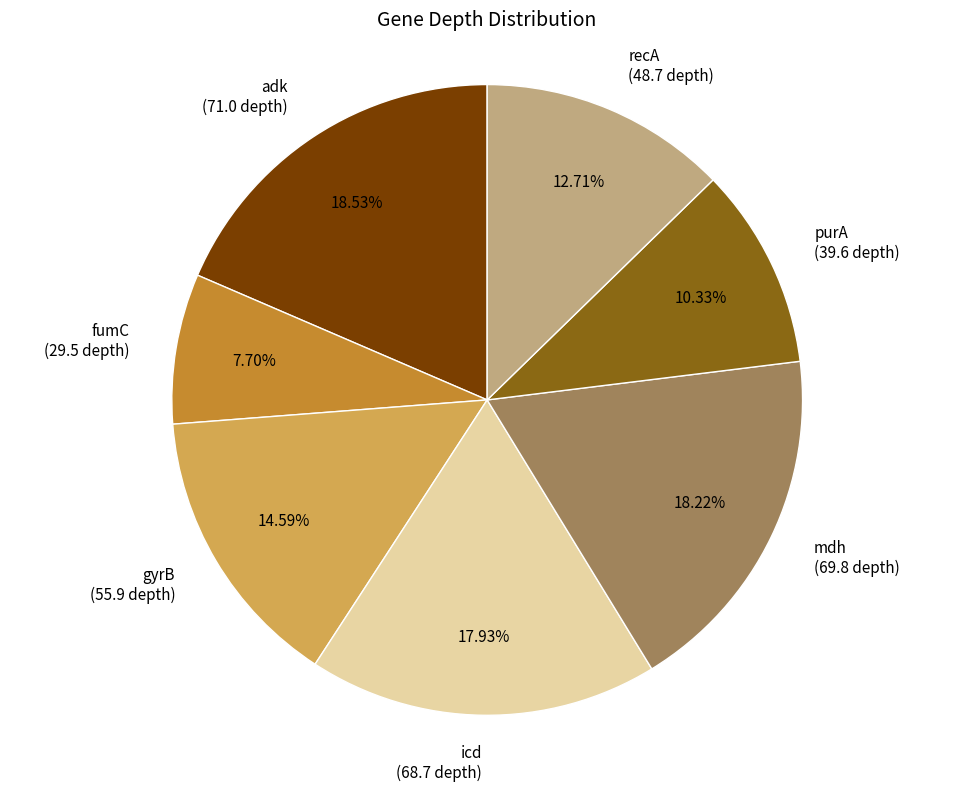

Does gyrB represent more than half of the total?

No